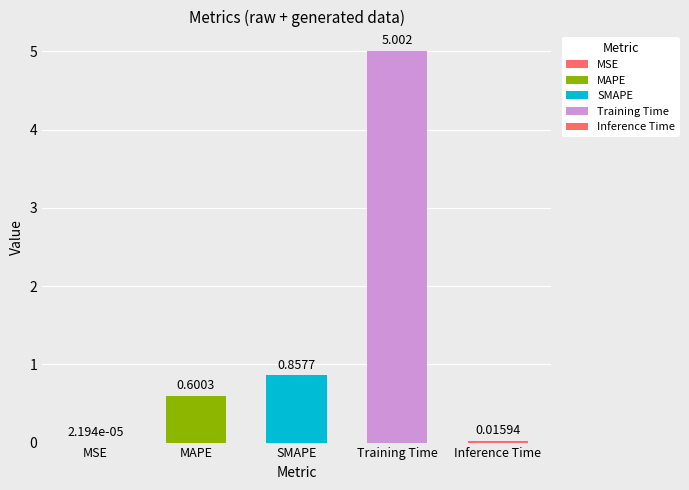

Does the chart contain any negative values?

No